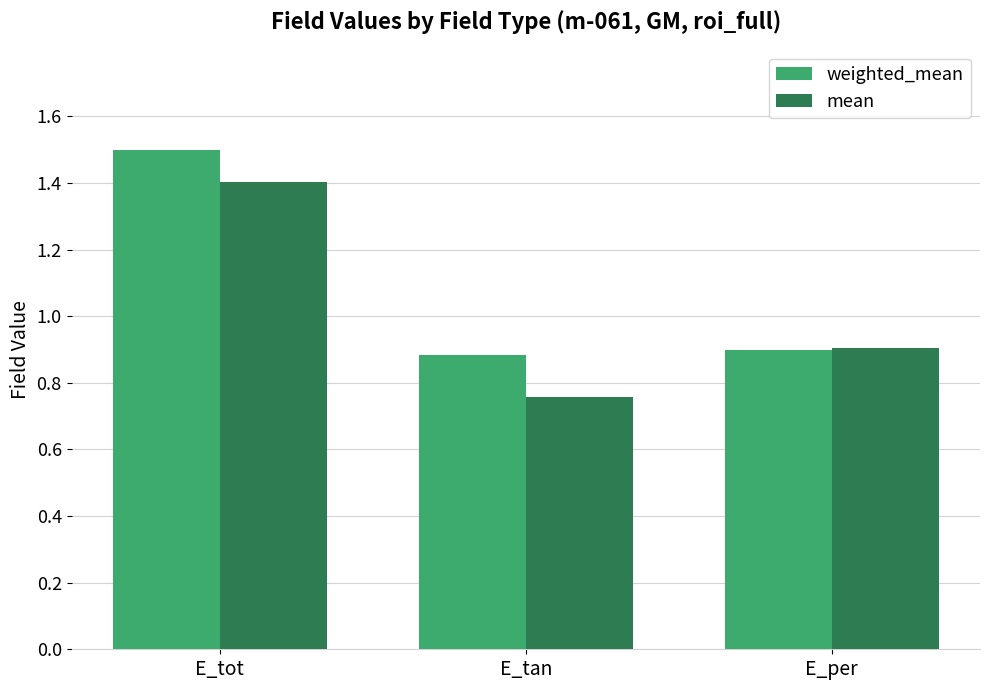

What is the sum of all mean values?

3.1